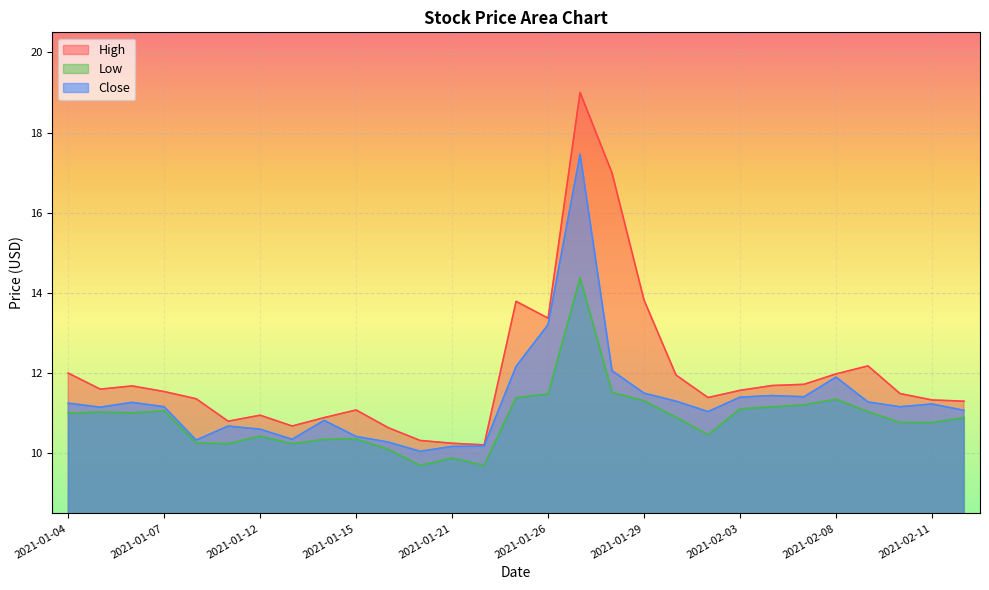

What is the value of the High point at the 22nd from the left?

11.6